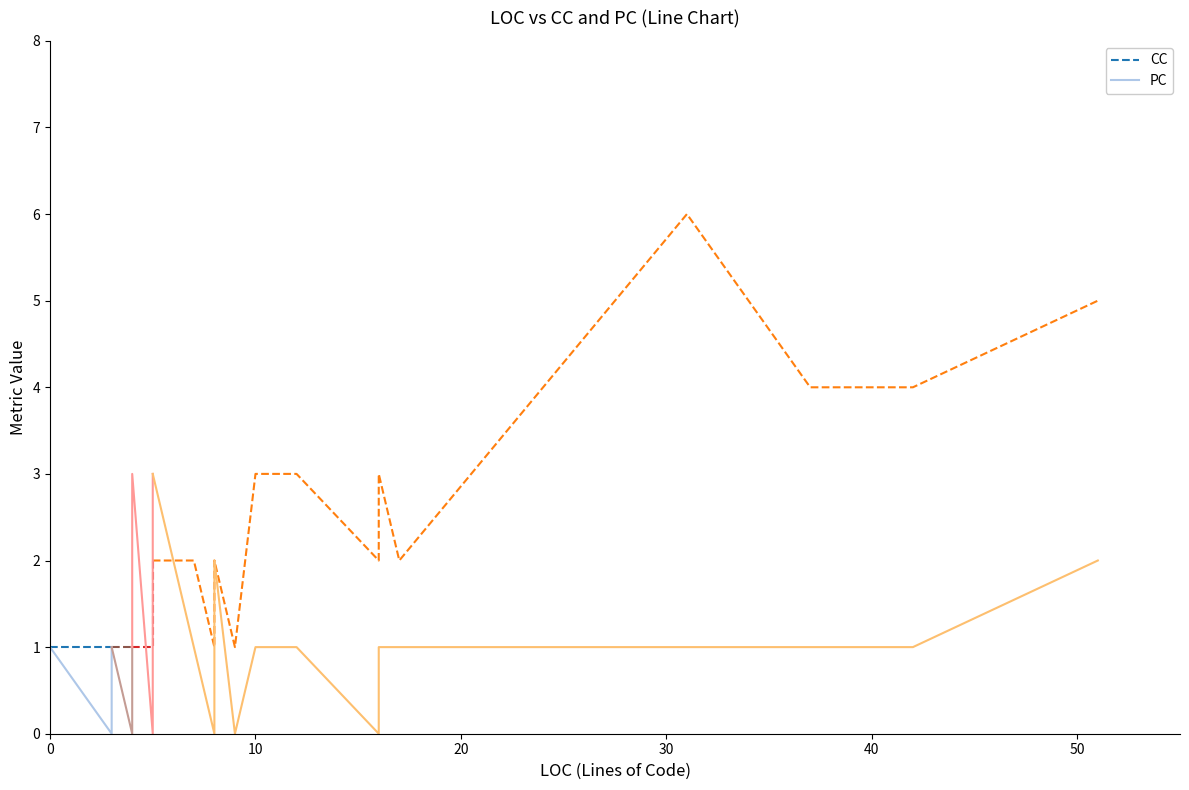

True or false: PC and CC cross at least once.

False